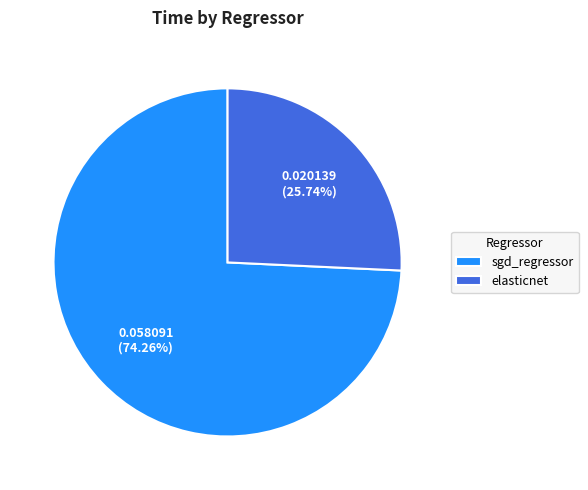

What percentage is NOT represented by elasticnet?

74.3%